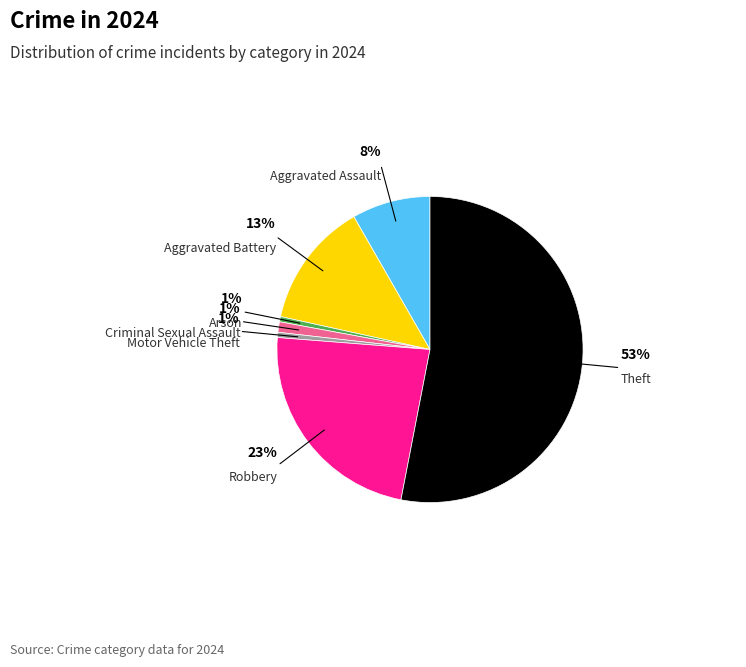

Which slice is the largest?

Theft